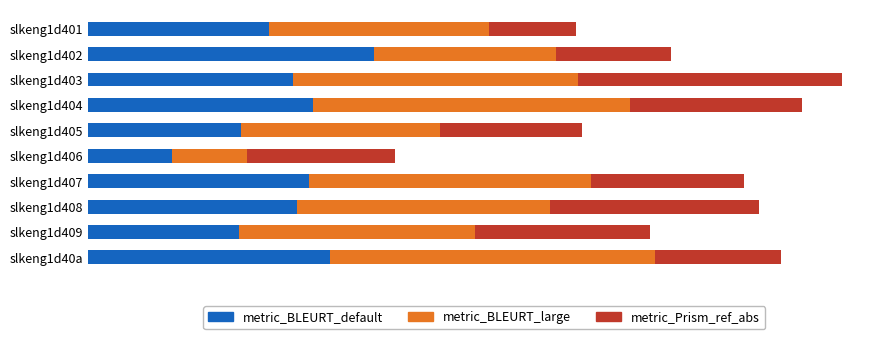

What are all the series names shown in the legend?

metric_BLEURT_default, metric_BLEURT_large, metric_Prism_ref_abs